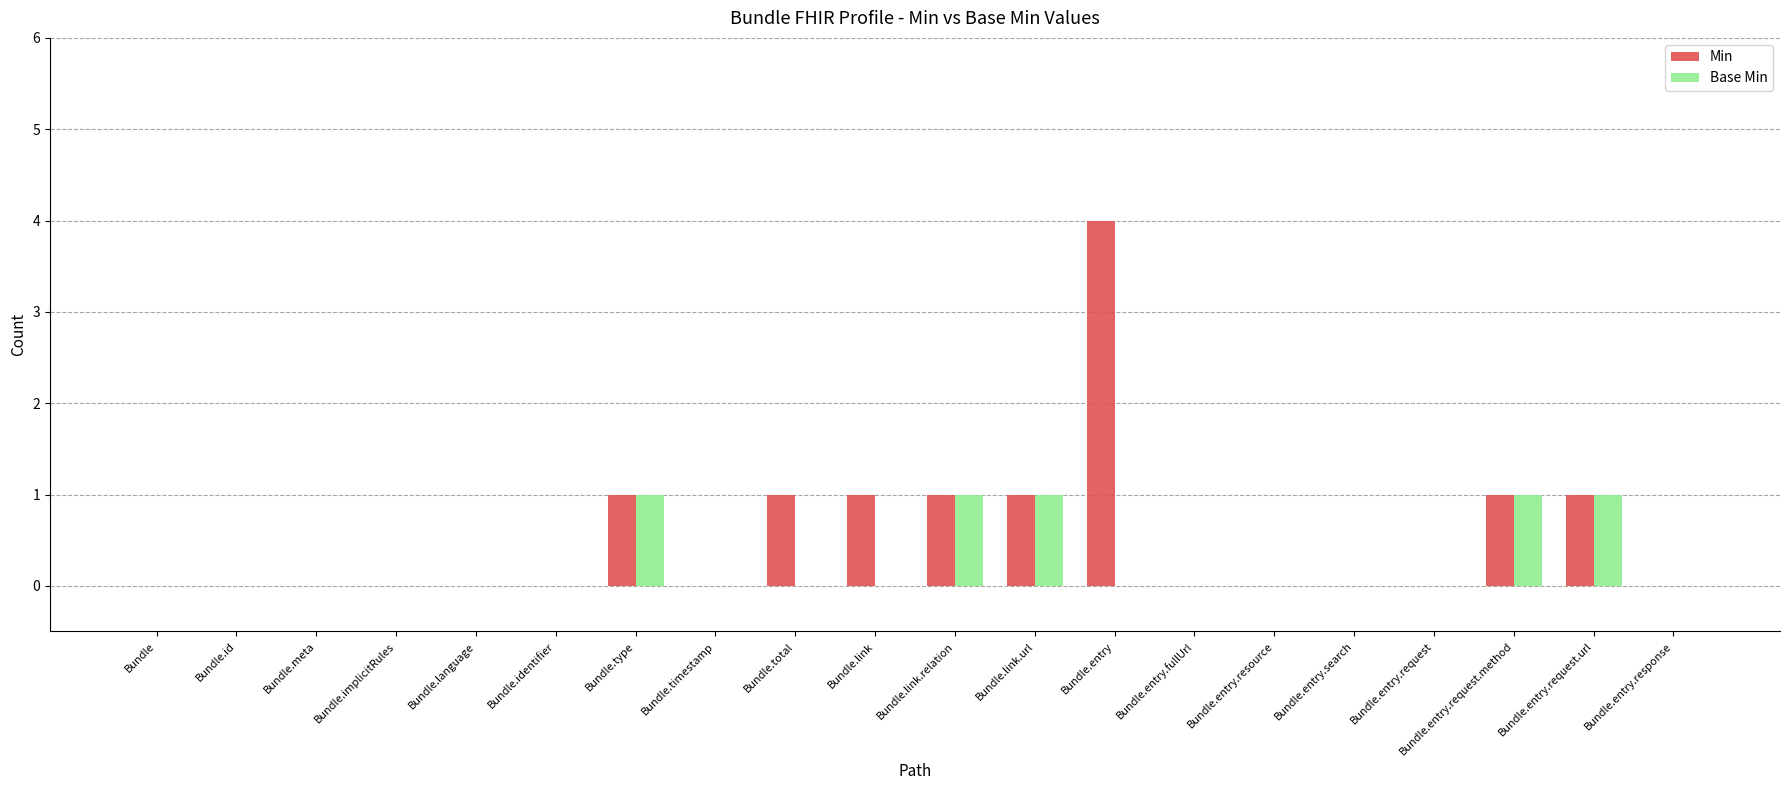

True or false: Base Min has a value of 0 at Bundle.entry.

True